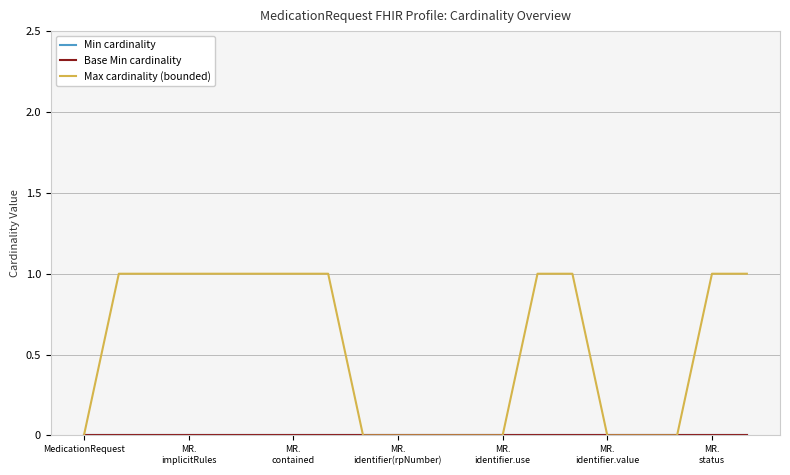

What is the average value of the Max Cardinality series?

1